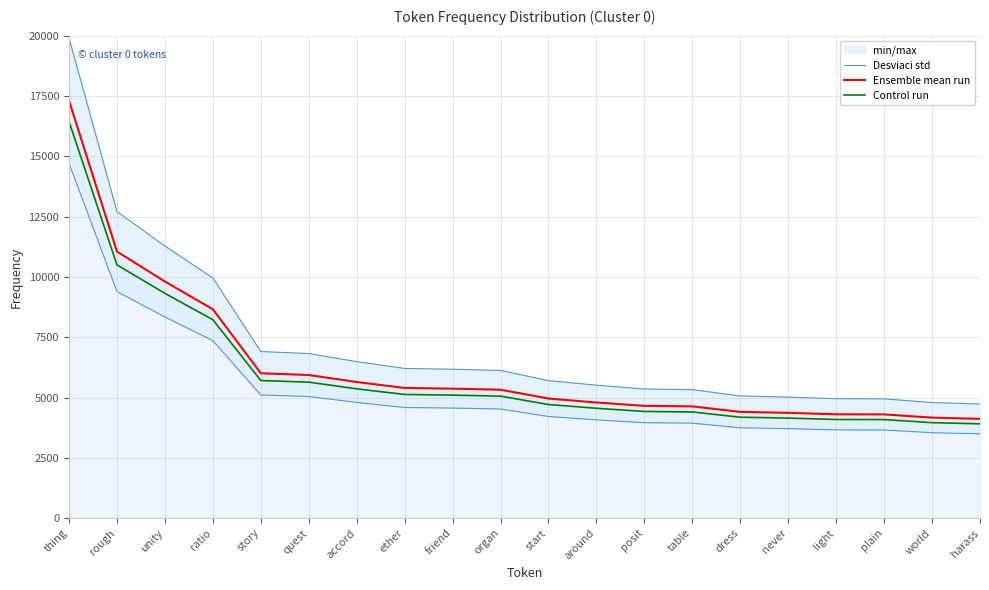

What is the value of the Desviaci std point at the 1st from the left?

19899.6